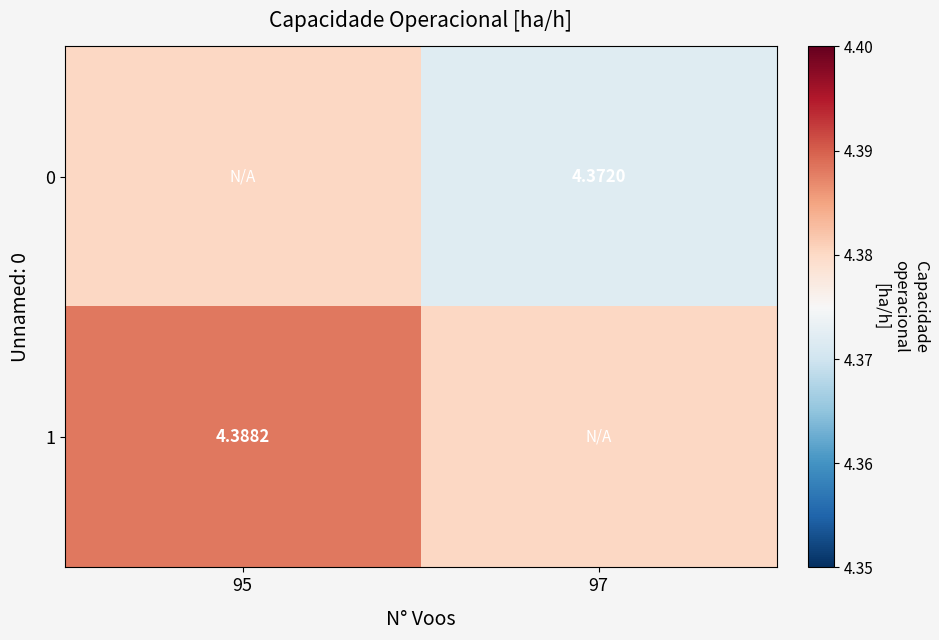

Rank the series at 95 from lowest to highest value.

0, 1